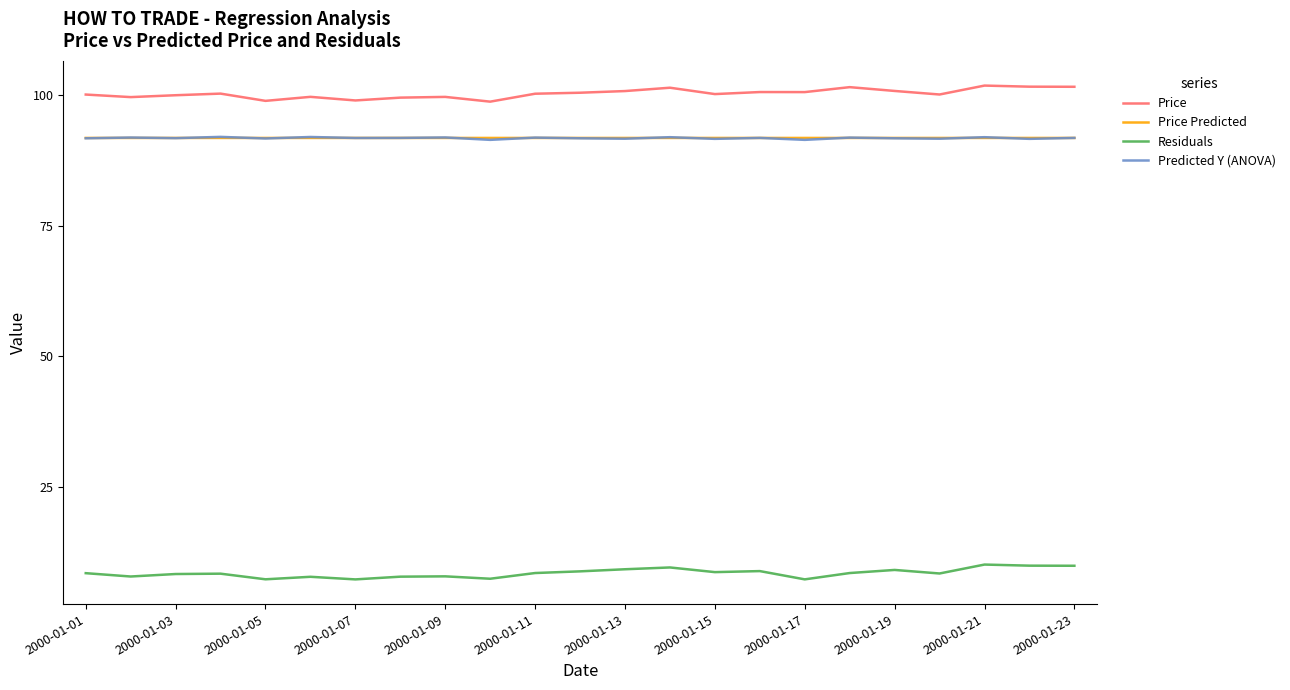

True or false: Price and Predicted Y (ANOVA) intersect in this chart.

False